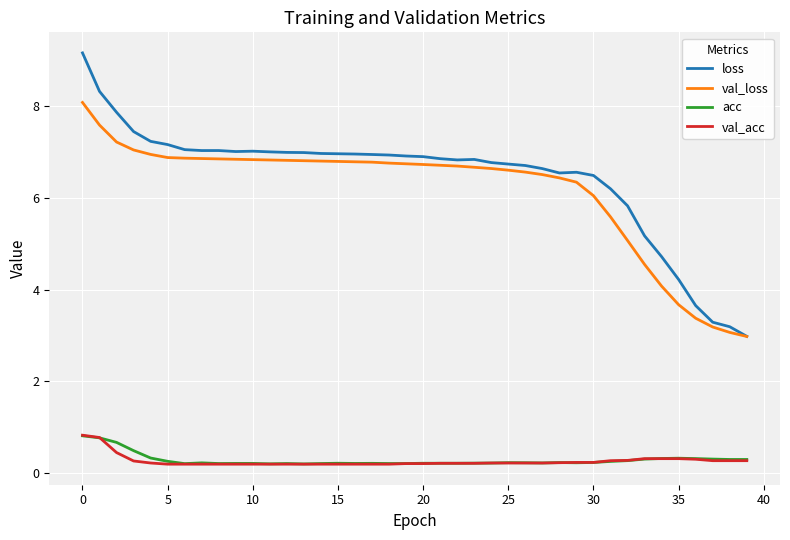

Which series has the largest range (max minus min)?

loss